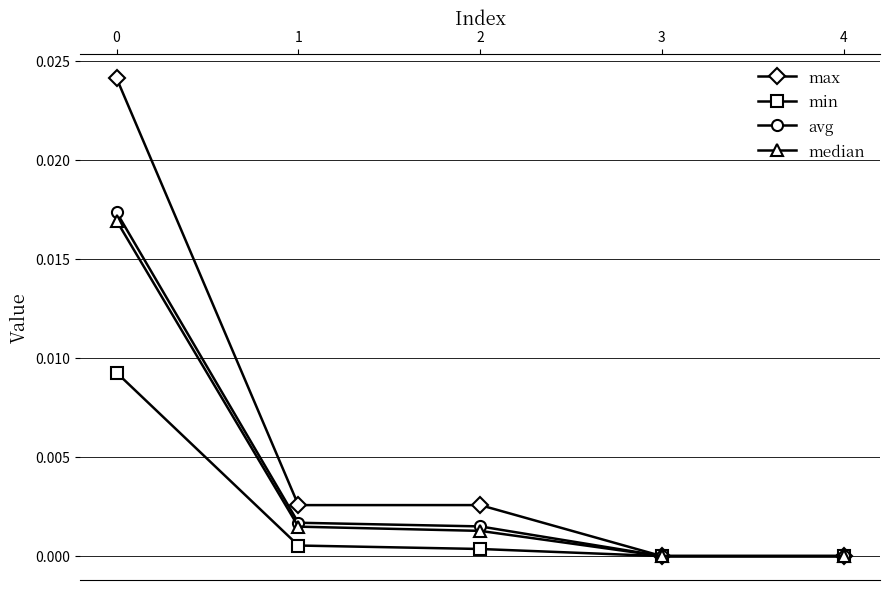

True or false: max has a value of 0.0 at 4.

True